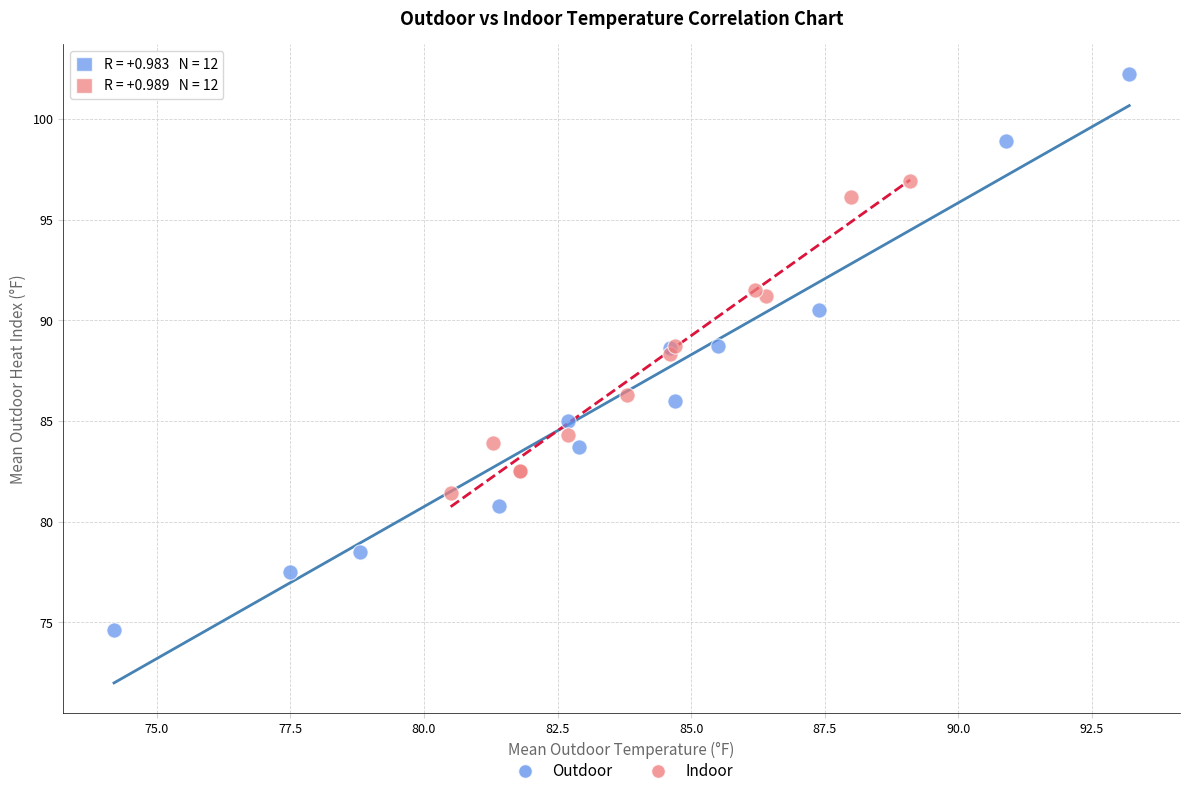

Which series has the widest spread of Y values?

Outdoor